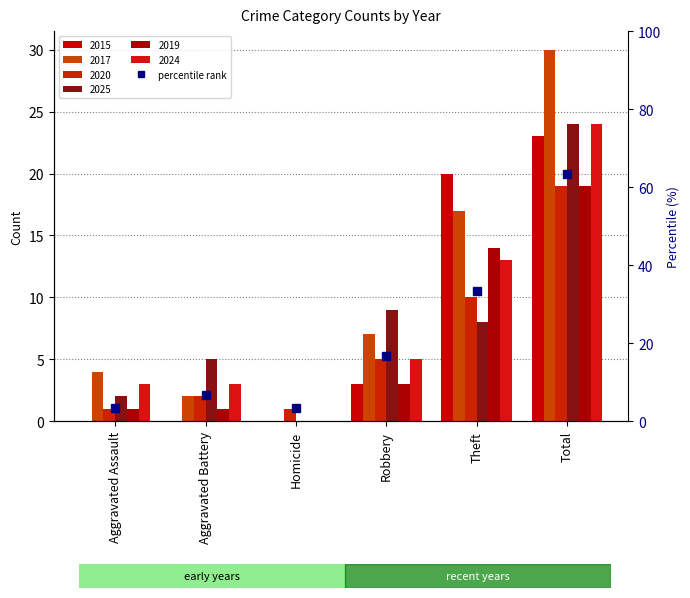

List the series in order of their peak value, highest first.

2017, 2025, 2024, 2015, 2020, 2019